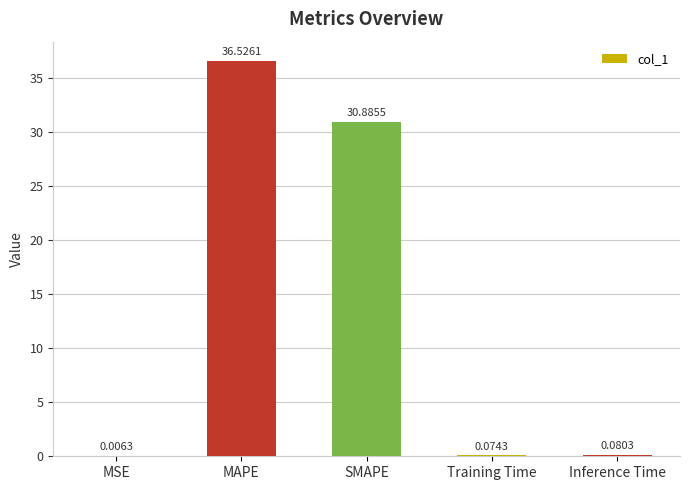

What is the maximum value shown in the chart?

36.5